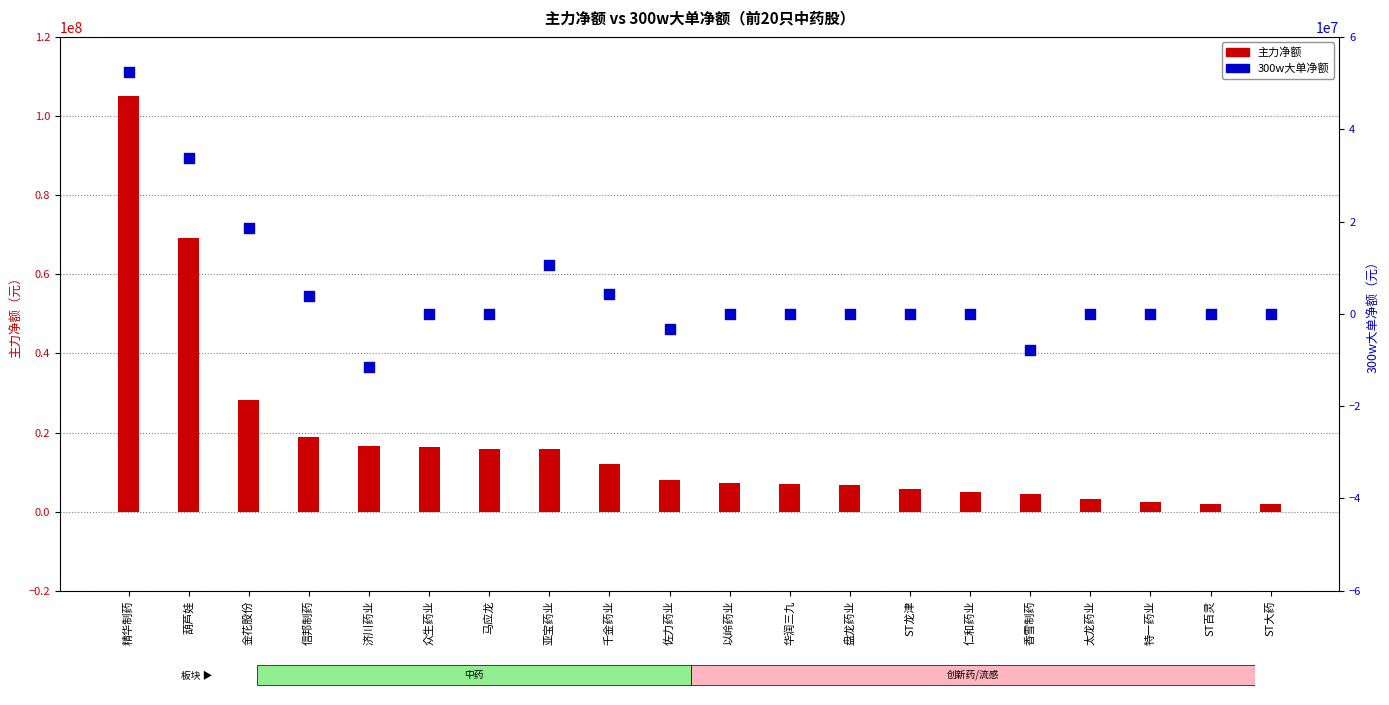

What are all the series names shown in the legend?

主力净额, 300w大单净额